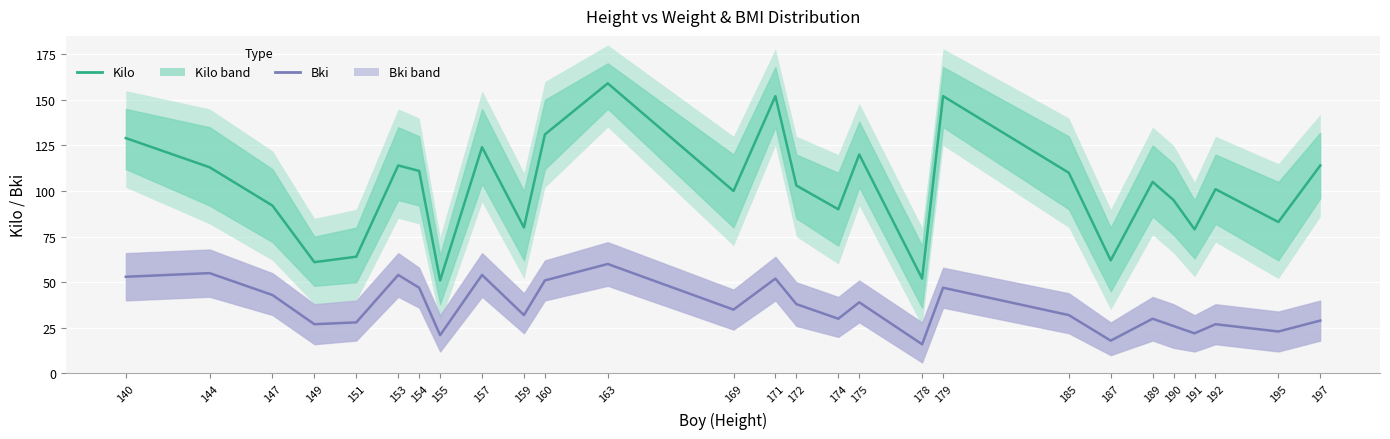

What is the sum of all Kilo (Estimate) values?

2747